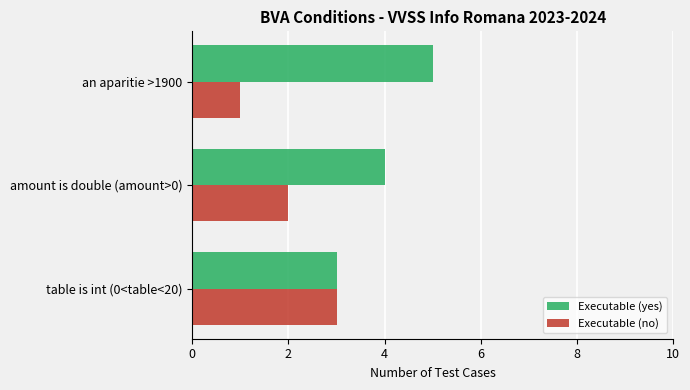

Read the Executable (no) value at table is int (0<table<20).

3